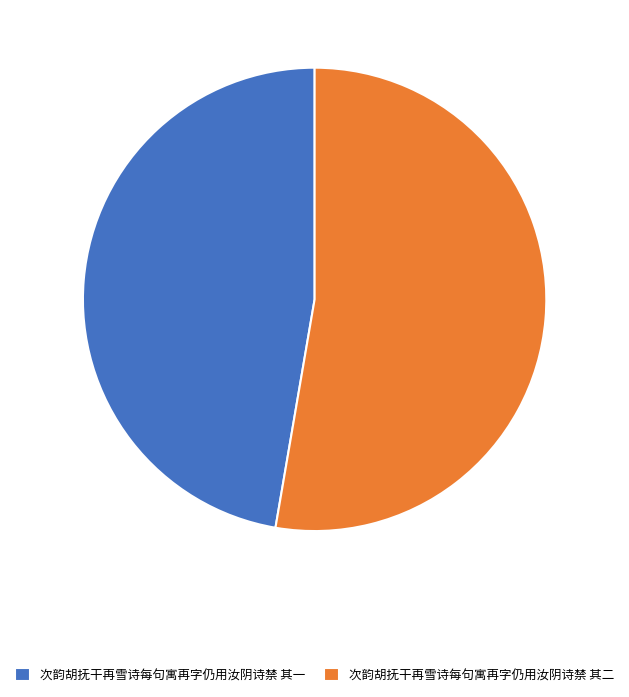

How many slices are in this pie chart?

2